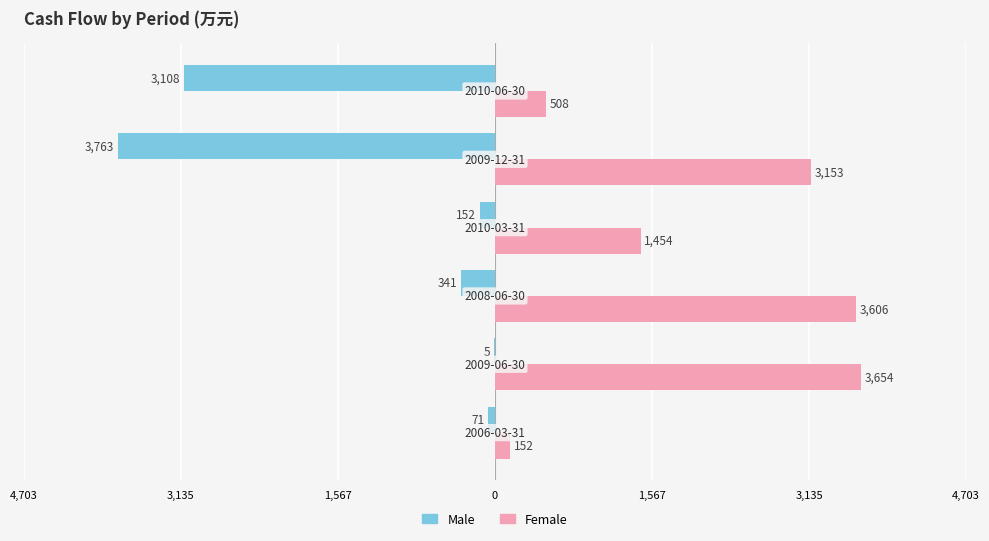

What are all the series names shown in the legend?

Male, Female